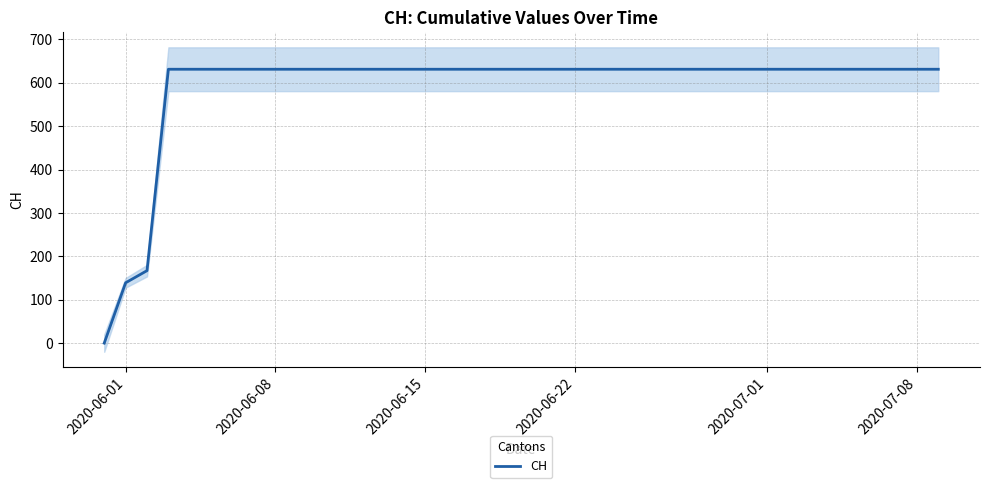

What is the value of the 6th point from the left?

631